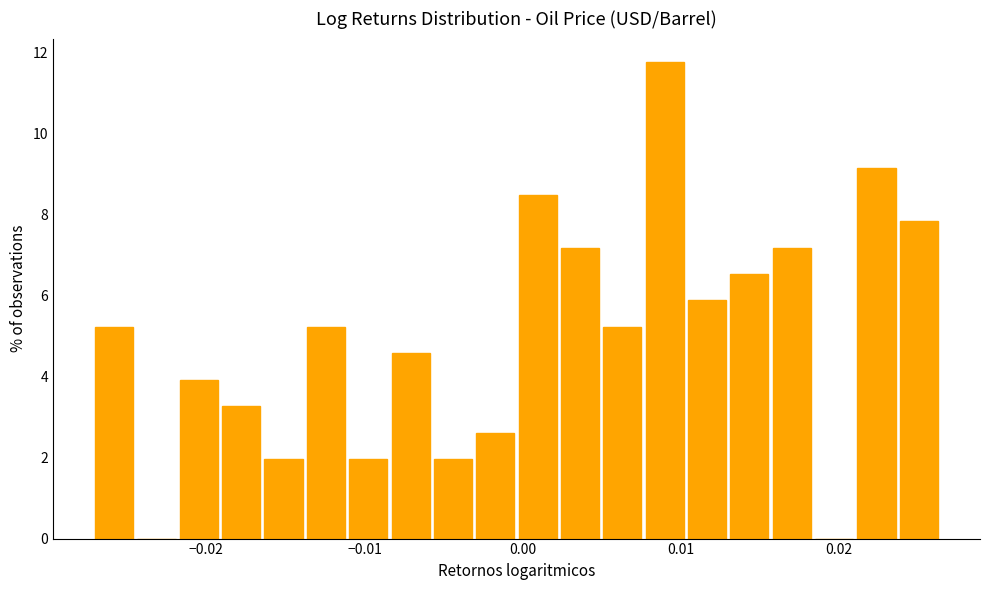

Read against the x-axis, roughly where is the centre of the tallest bar?

0.009